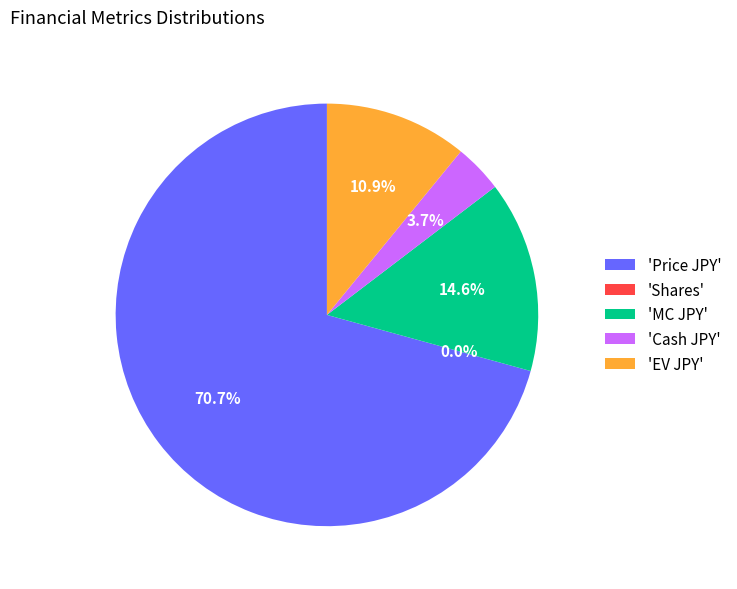

Approximately how many times larger is the value at 'Cash JPY' compared to 'EV JPY'?

0.3